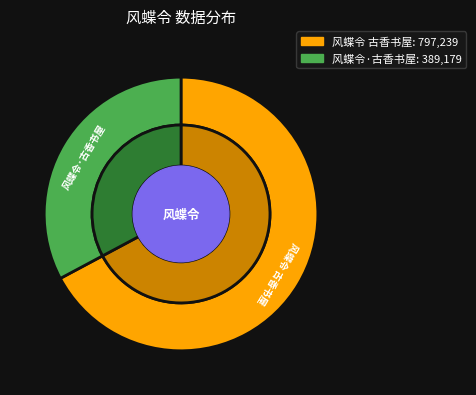

Combined, what portion of the pie is 风蝶令 古香书屋 and 风蝶令·古香书屋?

100.0%